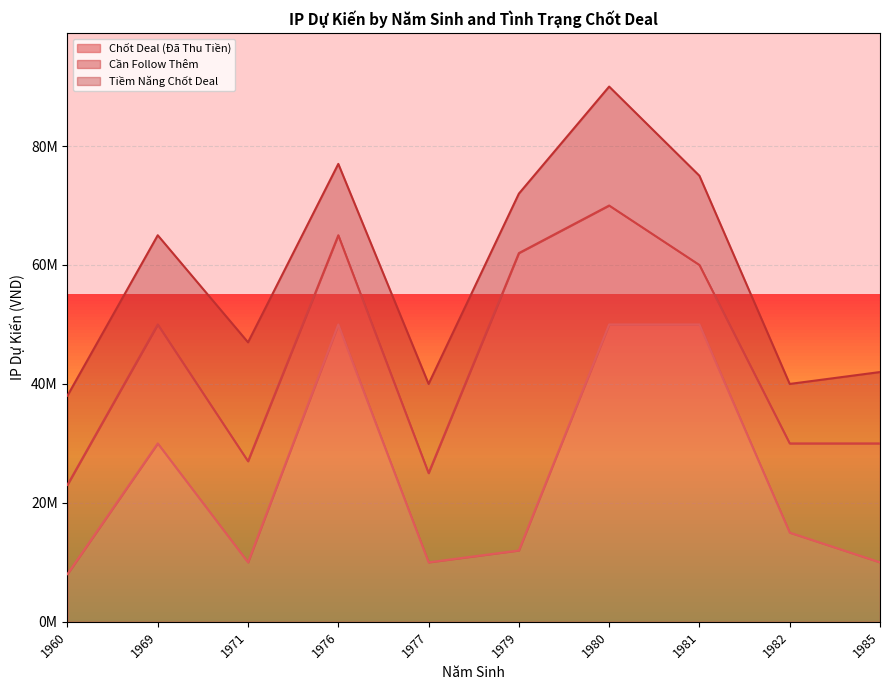

Reading right to left, transcribe all the data shown in this chart.

Chốt Deal (Đã Thu Tiền): 10000000	15000000	50000000	50000000	12000000	10000000	50000000	10000000	30000000	8028000
Cần Follow Thêm: 20000000	15000000	10000000	20000000	50000000	15000000	15000000	17000000	20000000	15000000
Tiềm Năng Chốt Deal: 12000000	10000000	15000000	20000000	10000000	15000000	12000000	20000000	15000000	15000000